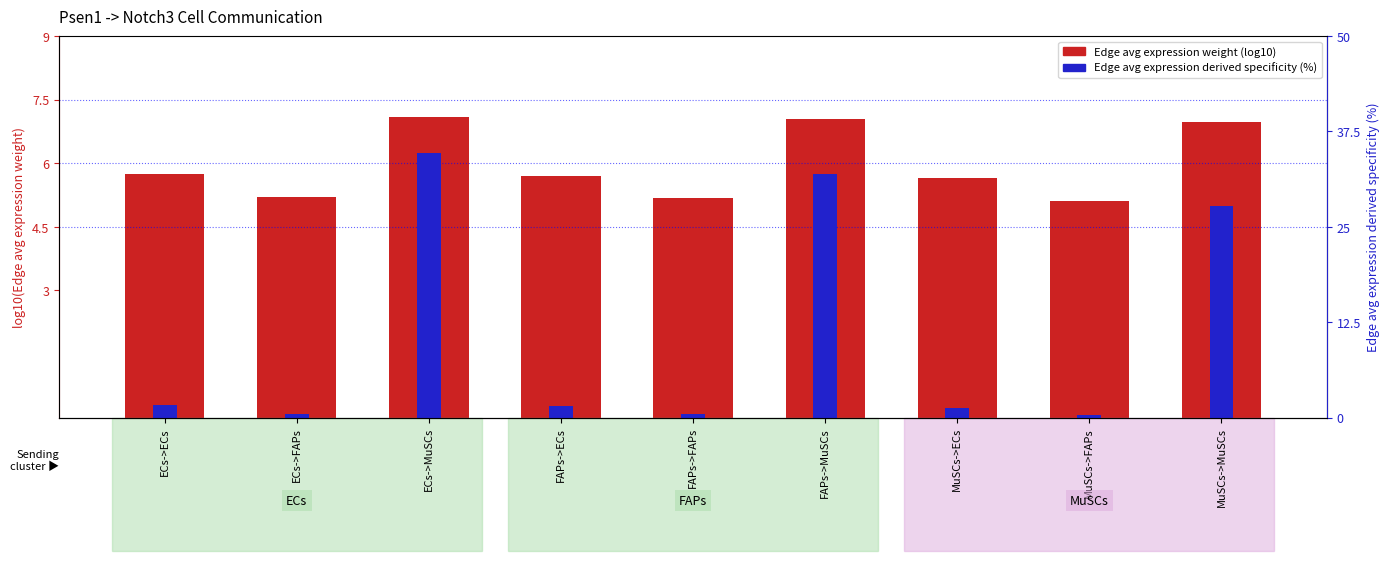

Reading left to right, list all the values displayed in this chart.

Edge average expression weight (log10): ECs->ECs=5.7	ECs->FAPs=5.2	ECs->MuSCs=7.1	FAPs->ECs=5.7	FAPs->FAPs=5.2	FAPs->MuSCs=7.0	MuSCs->ECs=5.6	MuSCs->FAPs=5.1	MuSCs->MuSCs=7.0
Edge avg expression derived specificity (%): ECs->ECs=1.6	ECs->FAPs=0.5	ECs->MuSCs=34.7	FAPs->ECs=1.5	FAPs->FAPs=0.4	FAPs->MuSCs=32.0	MuSCs->ECs=1.3	MuSCs->FAPs=0.4	MuSCs->MuSCs=27.7